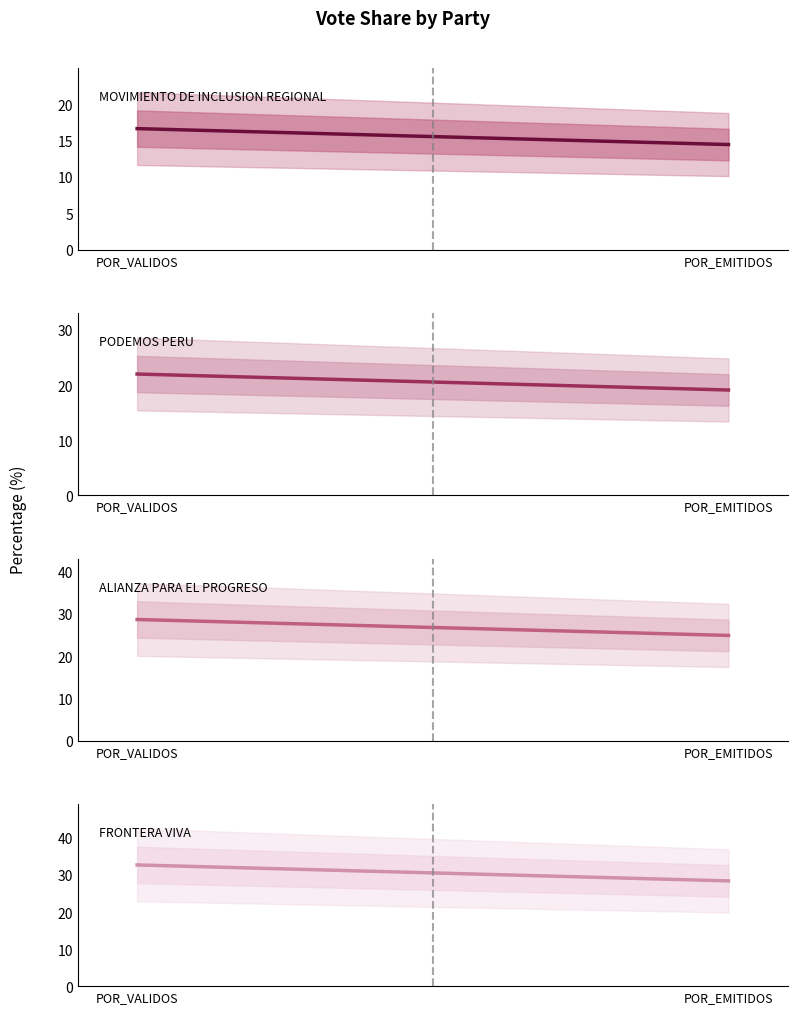

Read the MOVIMIENTO DE INCLUSION REGIONAL value at POR_EMITIDOS.

14.4